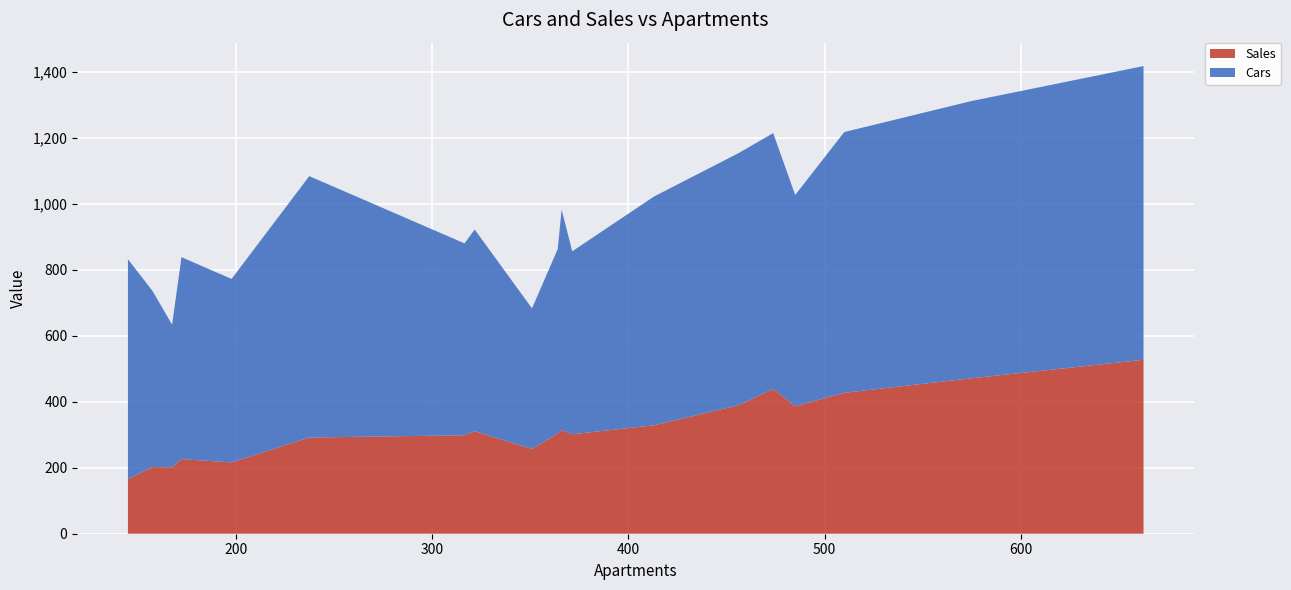

Reading right to left, list all the values displayed in this chart.

Cars: 662.5=890.0	610=860.0	574.7=840.0	510=790.0	485=640.0	473.8=775.2	456.2=763.9	413=693.0	371.4=554.3	366=667.5	364=559.0	350.9=426.0	321.7=611.3	316.5=581.5	237.4=792.0	197.8=556.0	172.3=612.0	167.5=432.0	157.5=533.8	145=666.6
Sales: 662.5=527.1	610=493.4	574.7=470.9	510=427.1	485=386.3	473.8=438.7	456.2=389.5	413=328.5	371.4=301.4	366=314.5	364=303.5	350.9=256.8	321.7=310.4	316.5=298.3	237.4=291.5	197.8=216.0	172.3=226.0	167.5=201.5	157.5=202.0	145=165.0